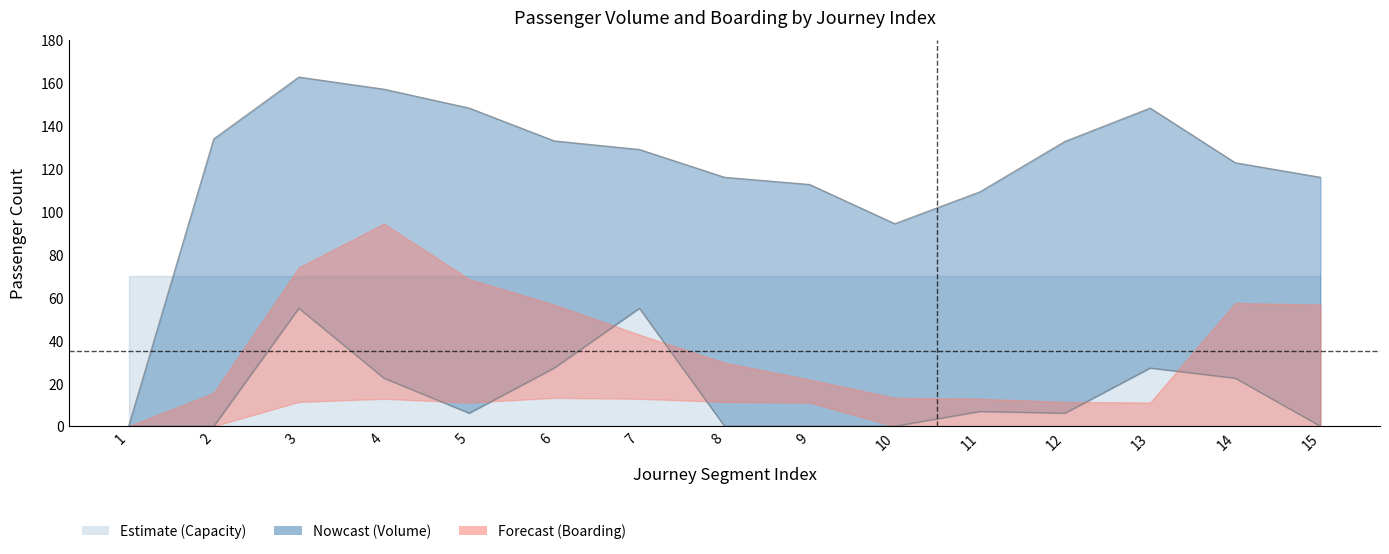

Is the value of BOARD_lower at 5 greater than the value of BOARD_upper at 4?

No